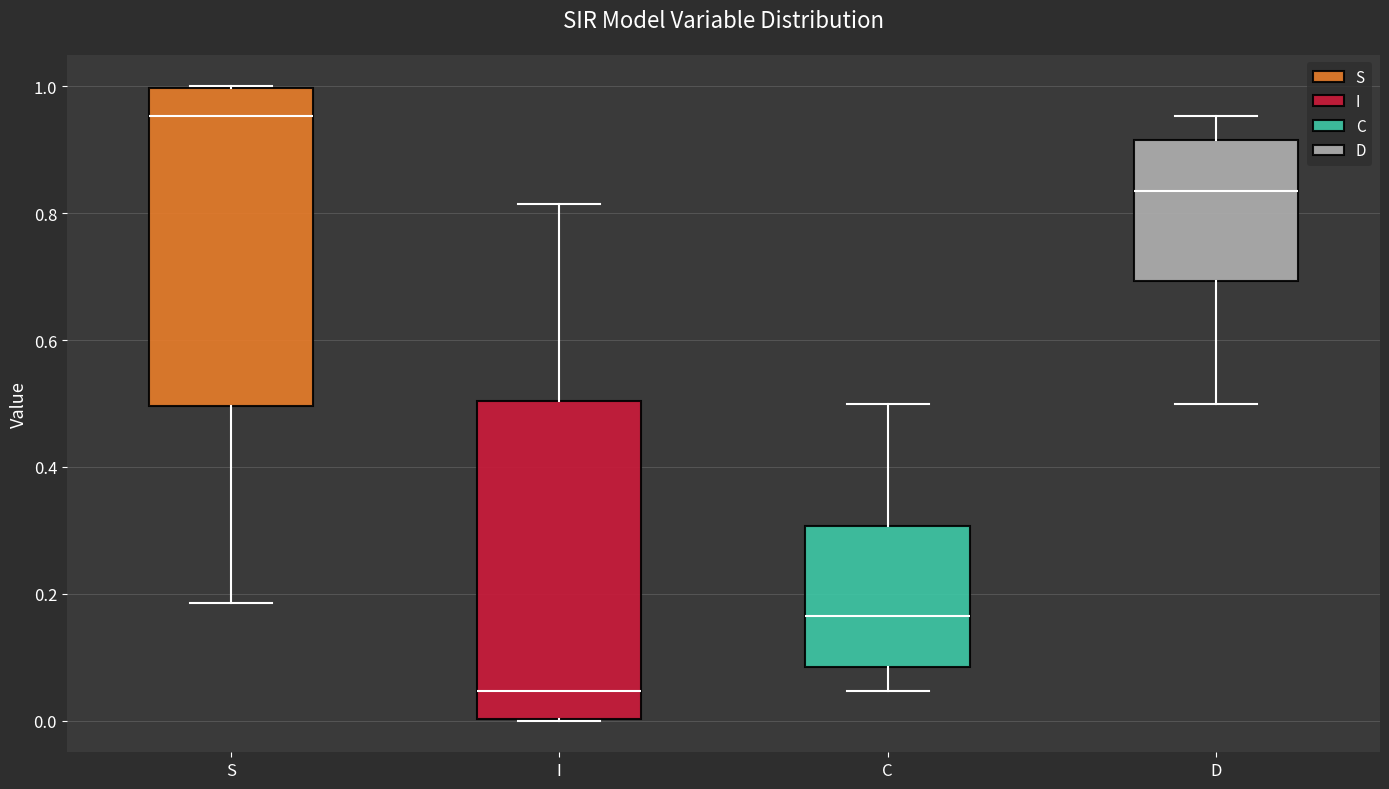

Reading left to right, transcribe this box plot: for each box, give where its median line is, the range the box spans, and where its two whiskers end, as read against the y-axis. The values are not printed on the chart, so give them approximately, as read against the axis.

S: median 0.96, box 0.50 to 1.00, whiskers 0.18 to 1.00
I: median 0.04, box 0.00 to 0.50, whiskers 0.00 to 0.82
C: median 0.16, box 0.08 to 0.30, whiskers 0.04 to 0.50
D: median 0.84, box 0.70 to 0.92, whiskers 0.50 to 0.96